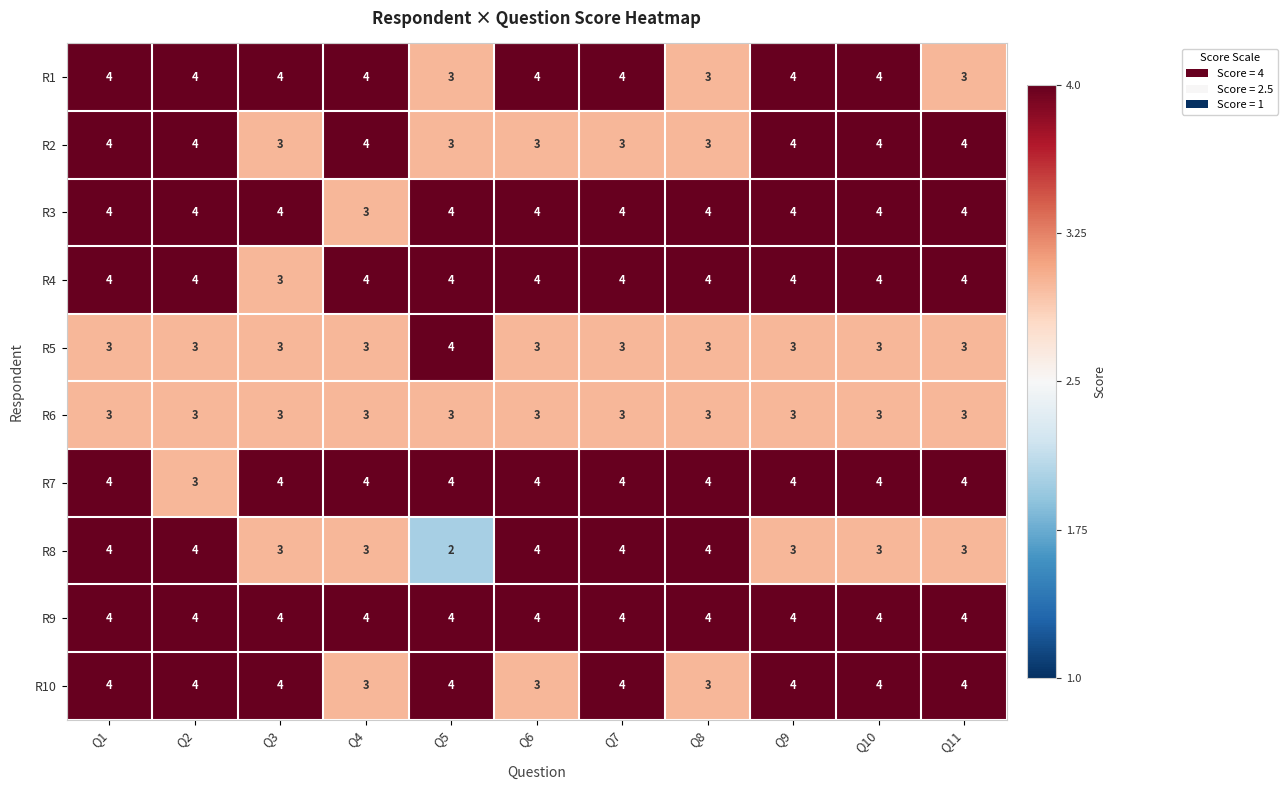

Which series has the widest spread of values?

R8